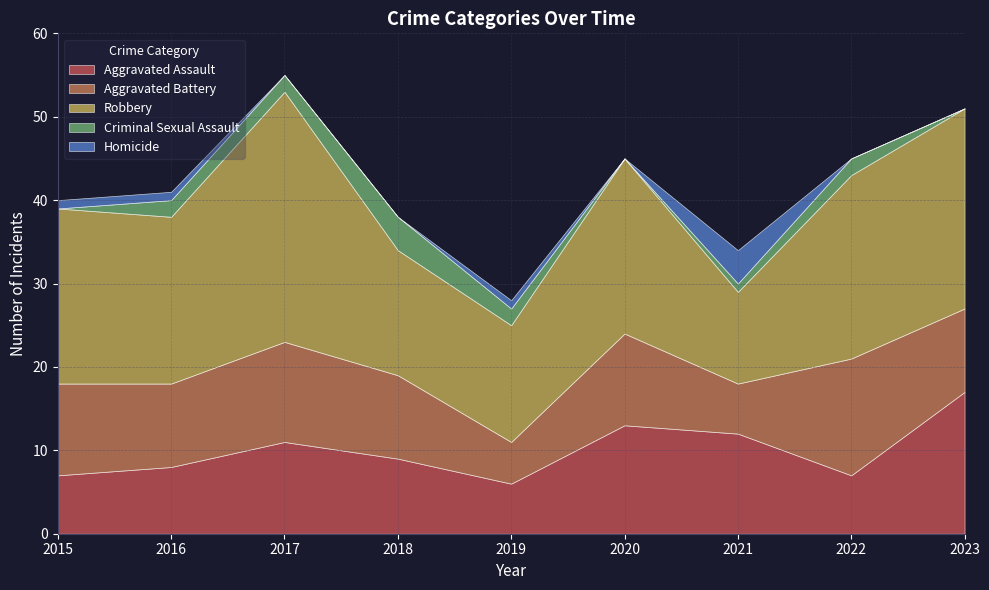

True or false: Aggravated Battery has more than 1 points higher than both neighbors.

True